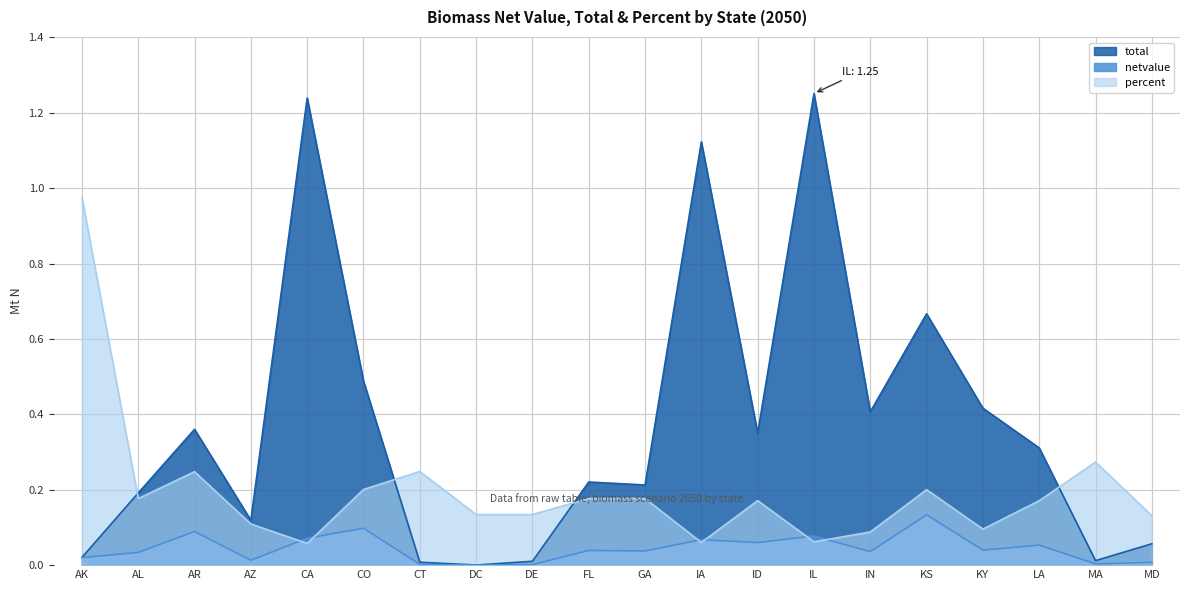

At which category does netvalue reach its first local peak?

AR